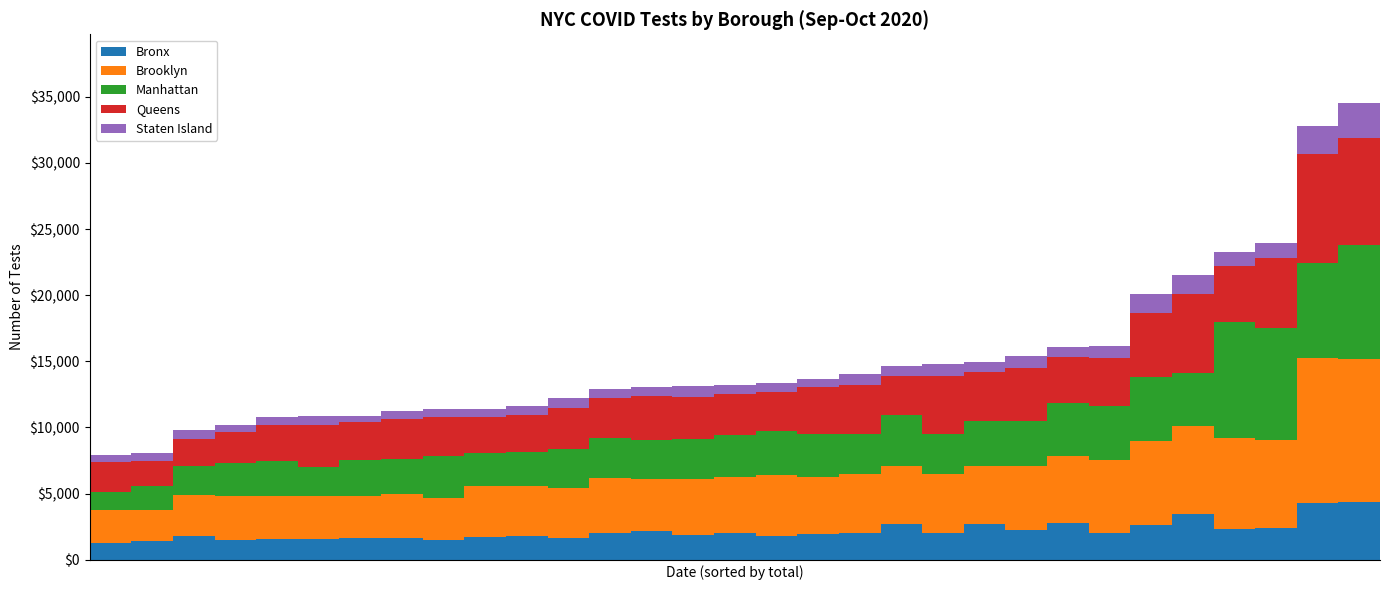

What is the maximum value for Bronx?

4375